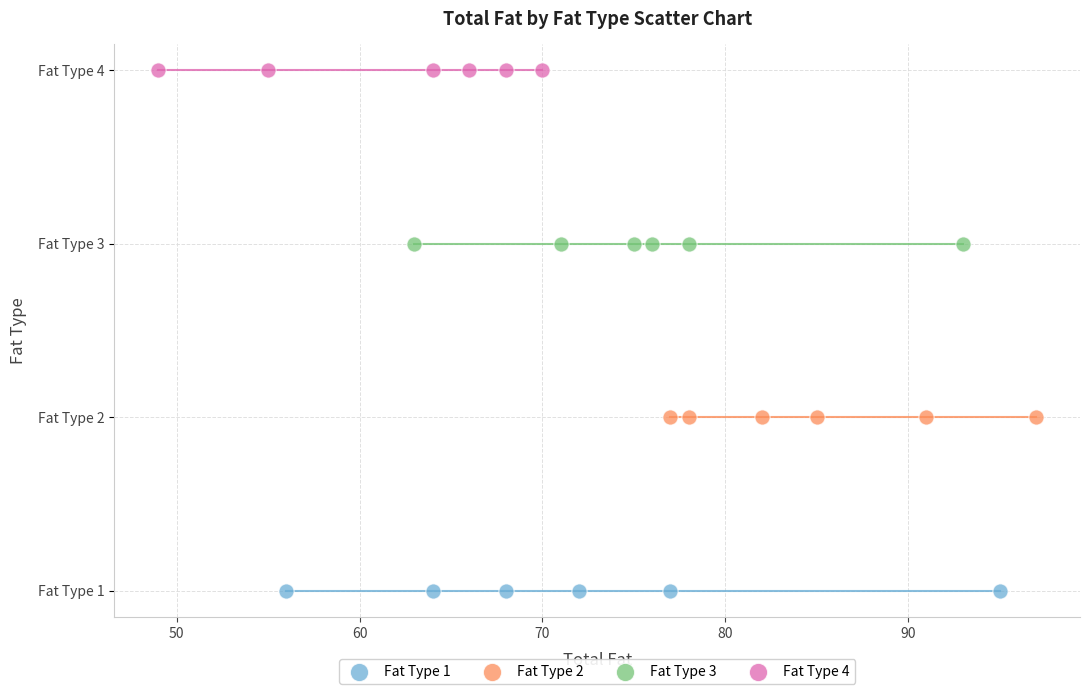

What are all the series names shown in the legend?

Fat Type 1, Fat Type 2, Fat Type 3, Fat Type 4